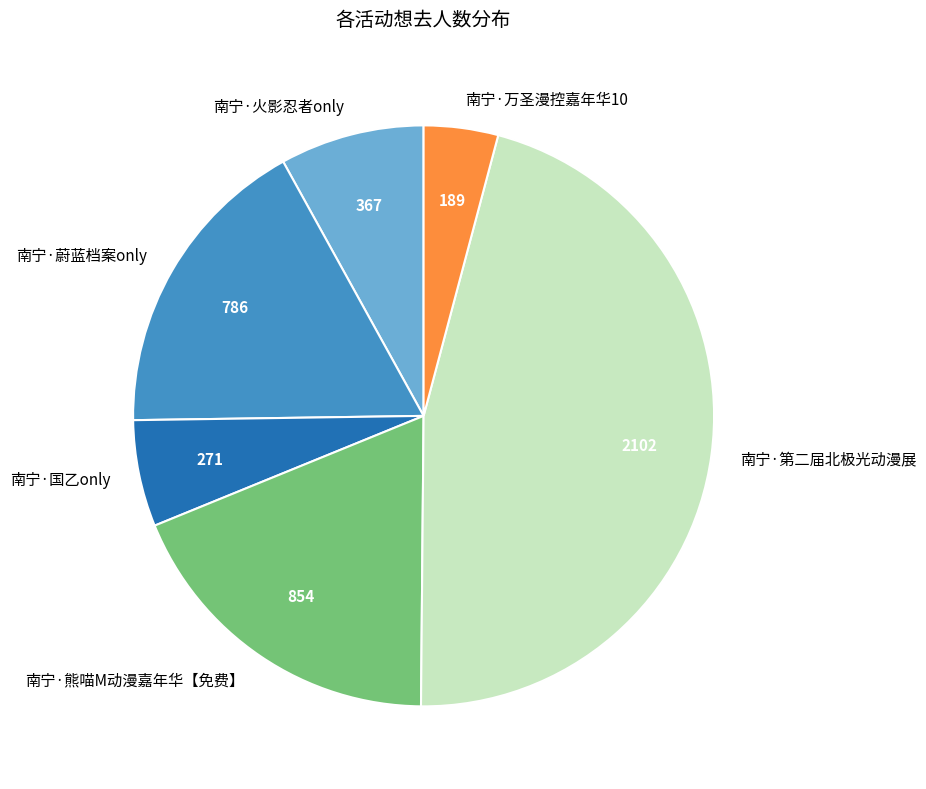

Is 南宁·第二届北极光动漫展 the majority of the pie?

No